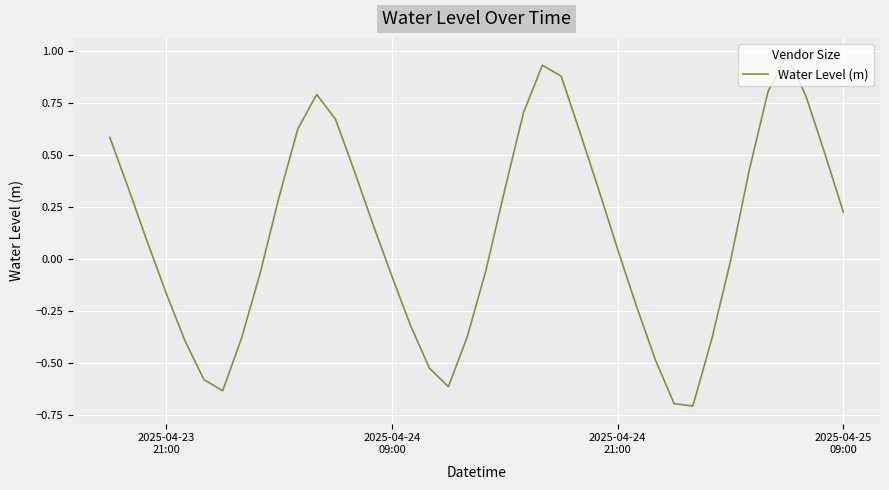

What is the difference between the maximum and minimum values?

1.7